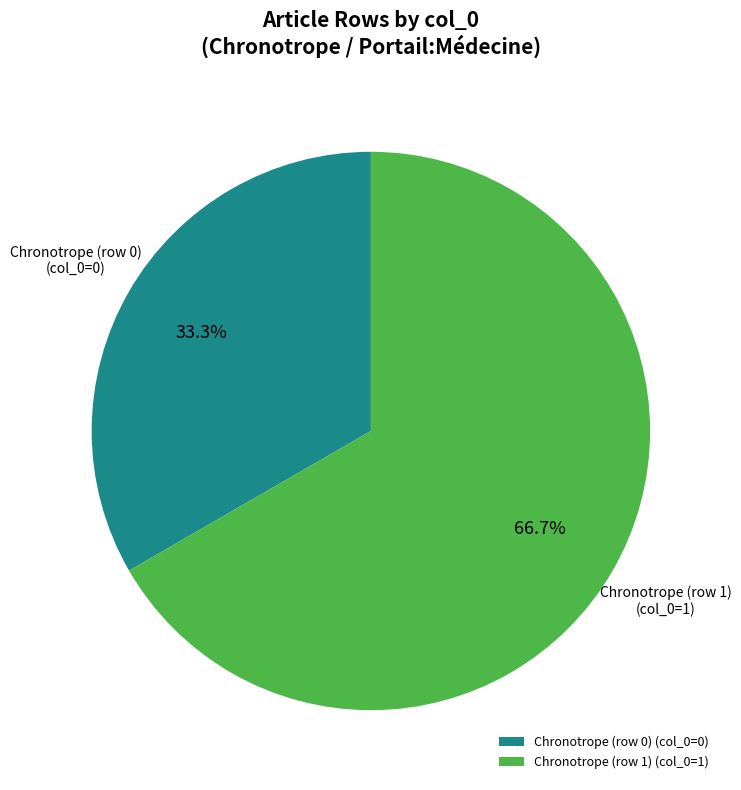

How many segments does this pie chart have?

2